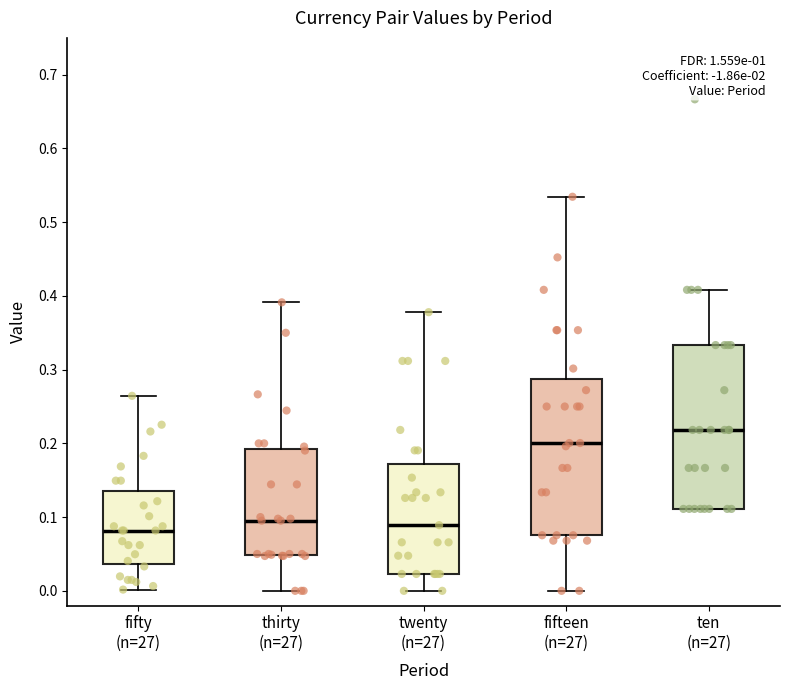

Which box is the tallest, from its lower edge to its upper edge?

ten (n=27)